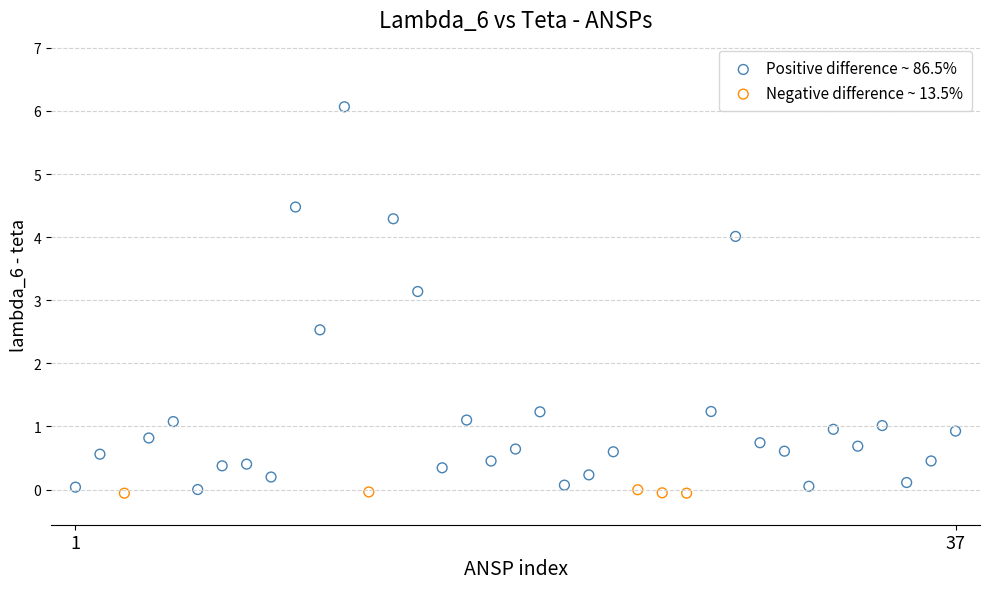

Which series reaches the maximum Y coordinate?

Positive difference ~ 86.5%